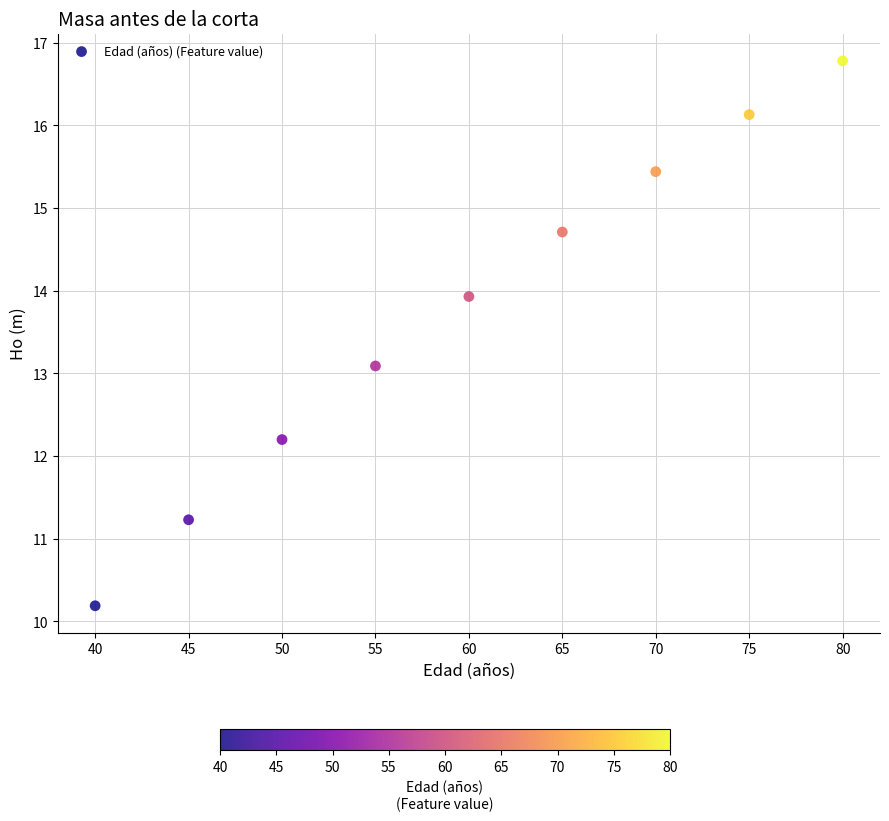

What Y value in the scatter plot is closest to 13?

13.1